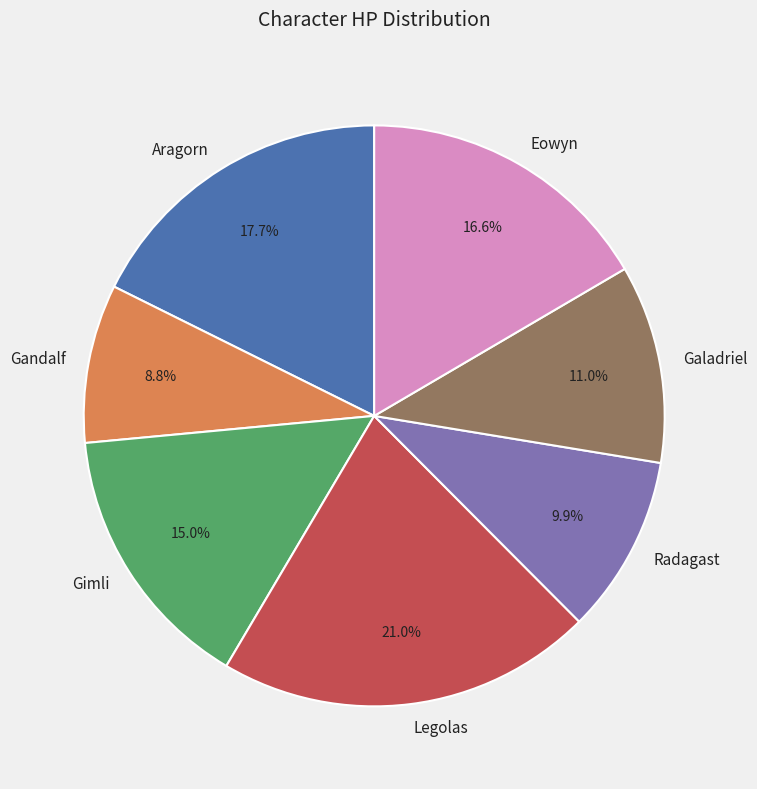

True or false: Galadriel accounts for 11% of the total.

True